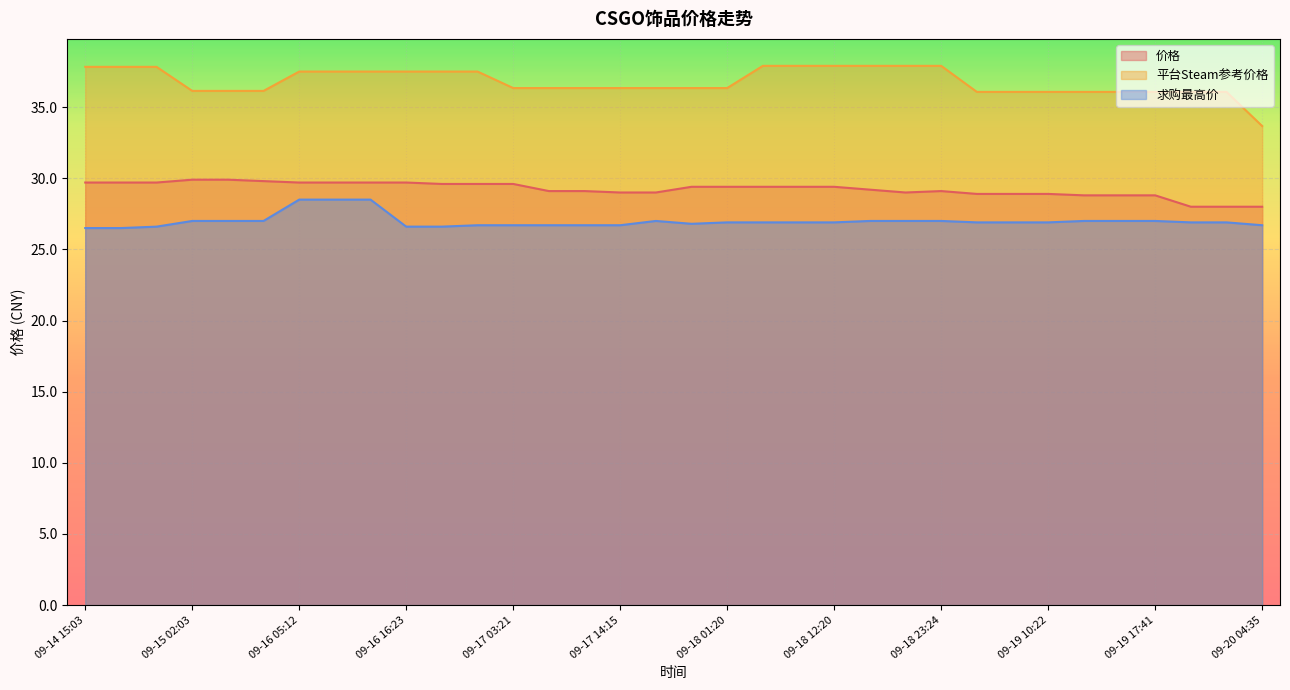

Which series has the largest total across all categories?

平台Steam参考价格